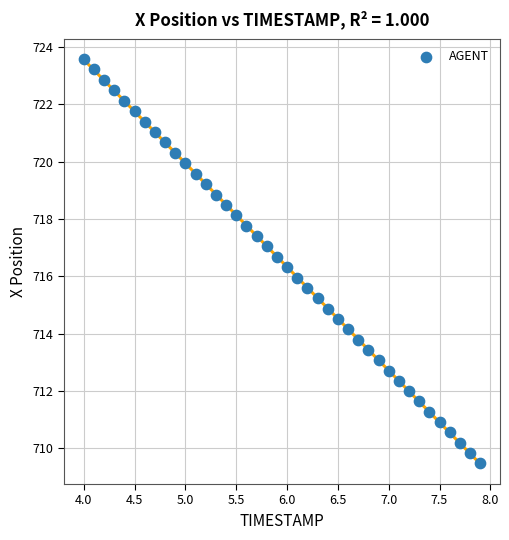

What is the range of X values (max minus min)?

3.9